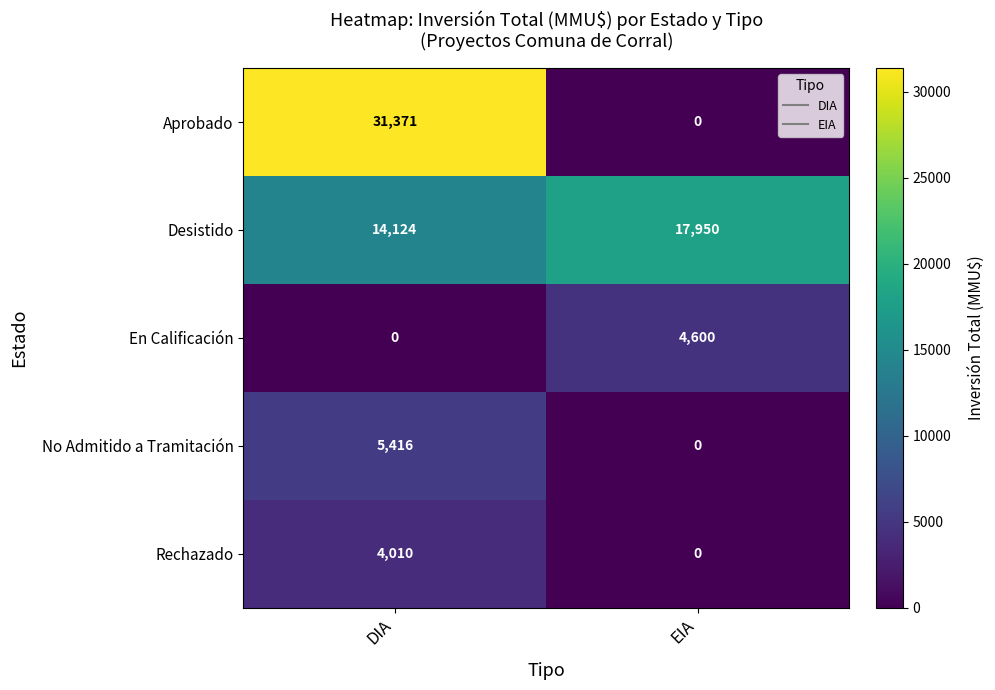

What is the minimum value for Desistido?

14124